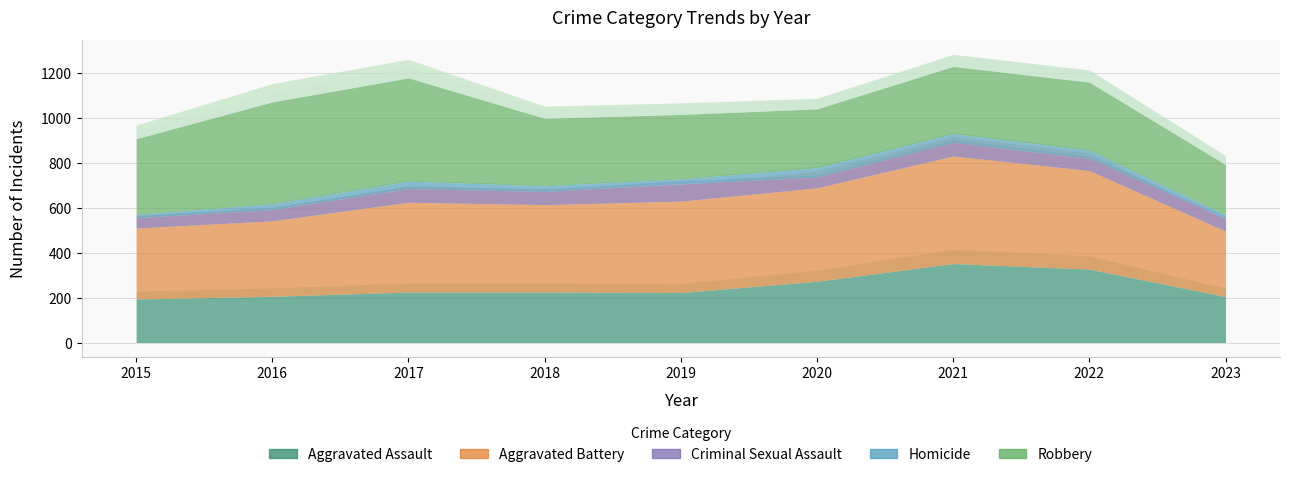

Where is Criminal Sexual Assault nearest to the value 61?

2017